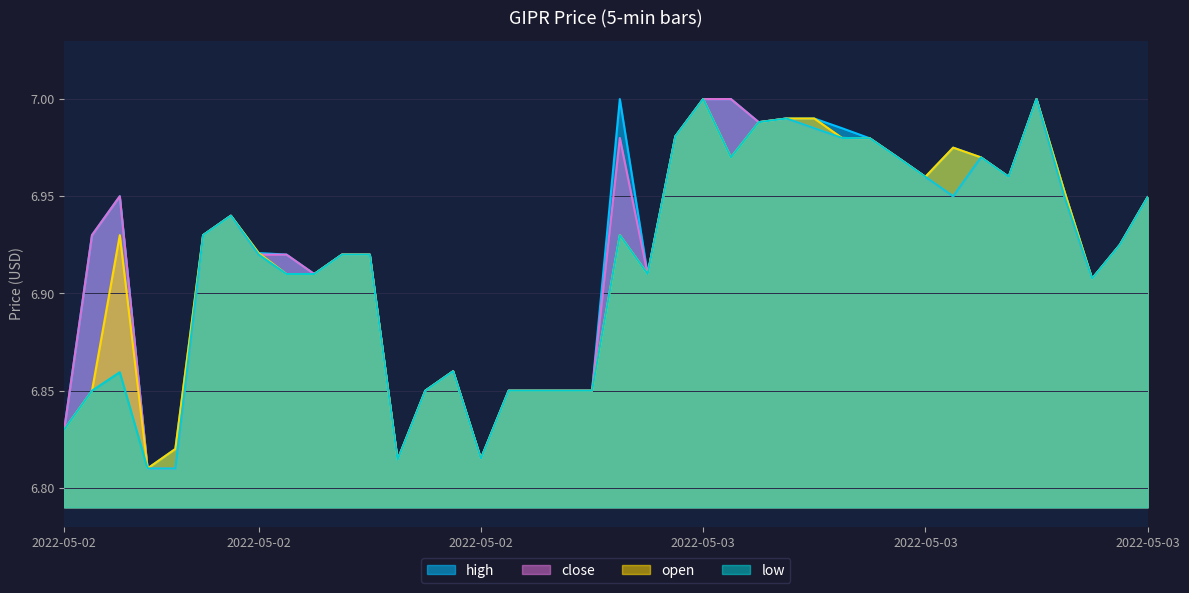

Between 2022-05-02 18:50 and 2022-05-02 19:15, which series saw the biggest shift?

high